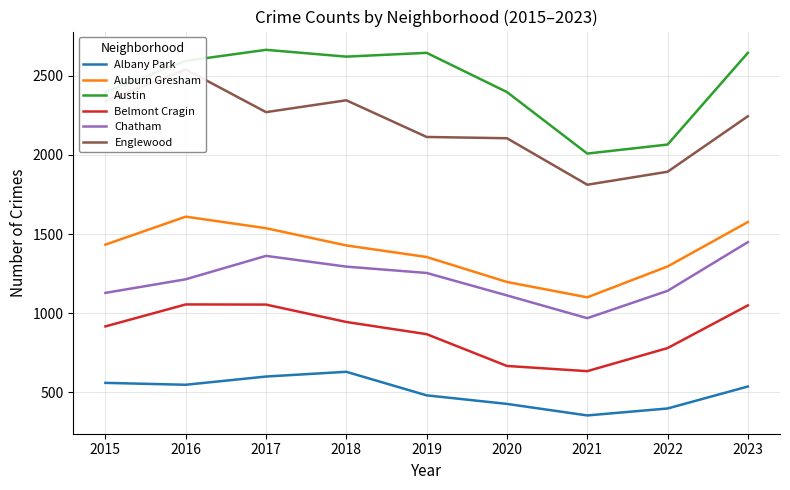

Which series changed the most between 2019 and 2020?

Austin